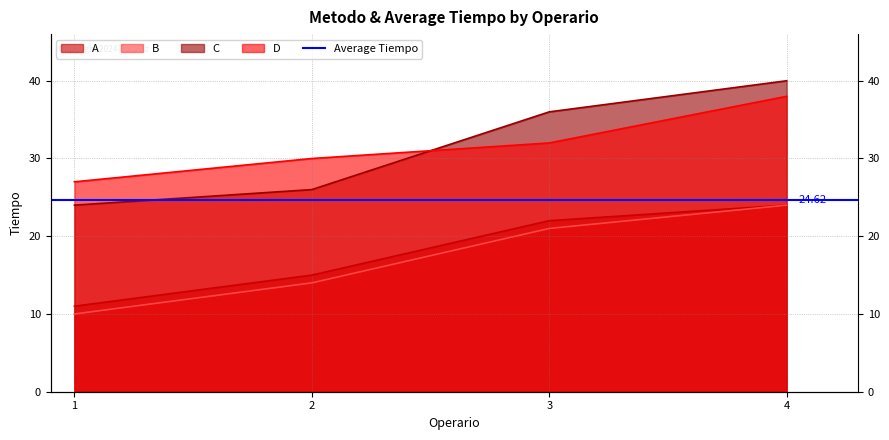

Which series changed the most between 1 and 2?

A